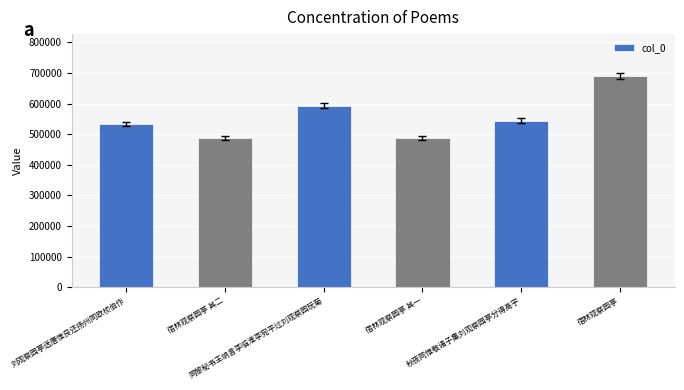

Count the number of categories in the chart.

6